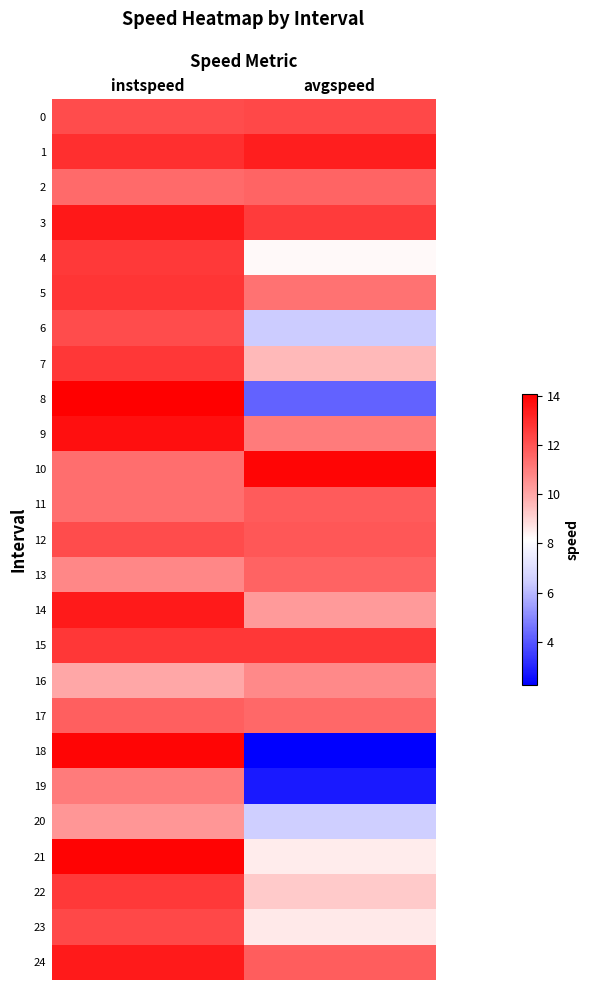

Which series changed the most between instspeed and avgspeed?

18